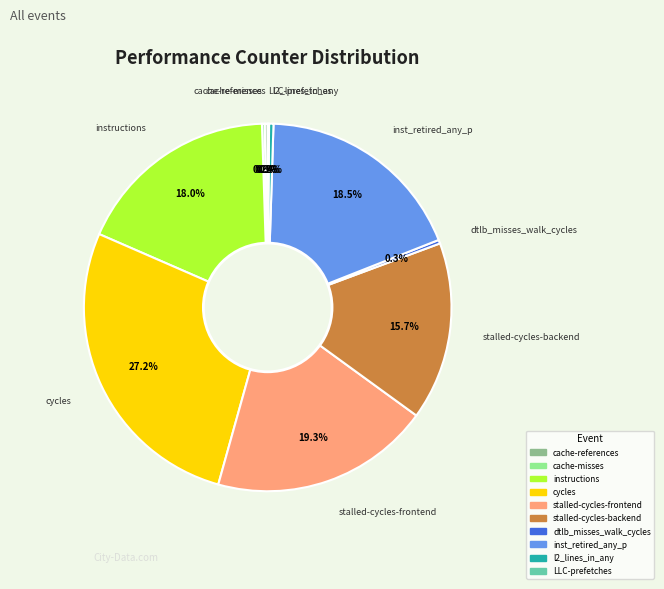

What percentage is the stalled-cycles-backend slice, to the nearest percent?

16%